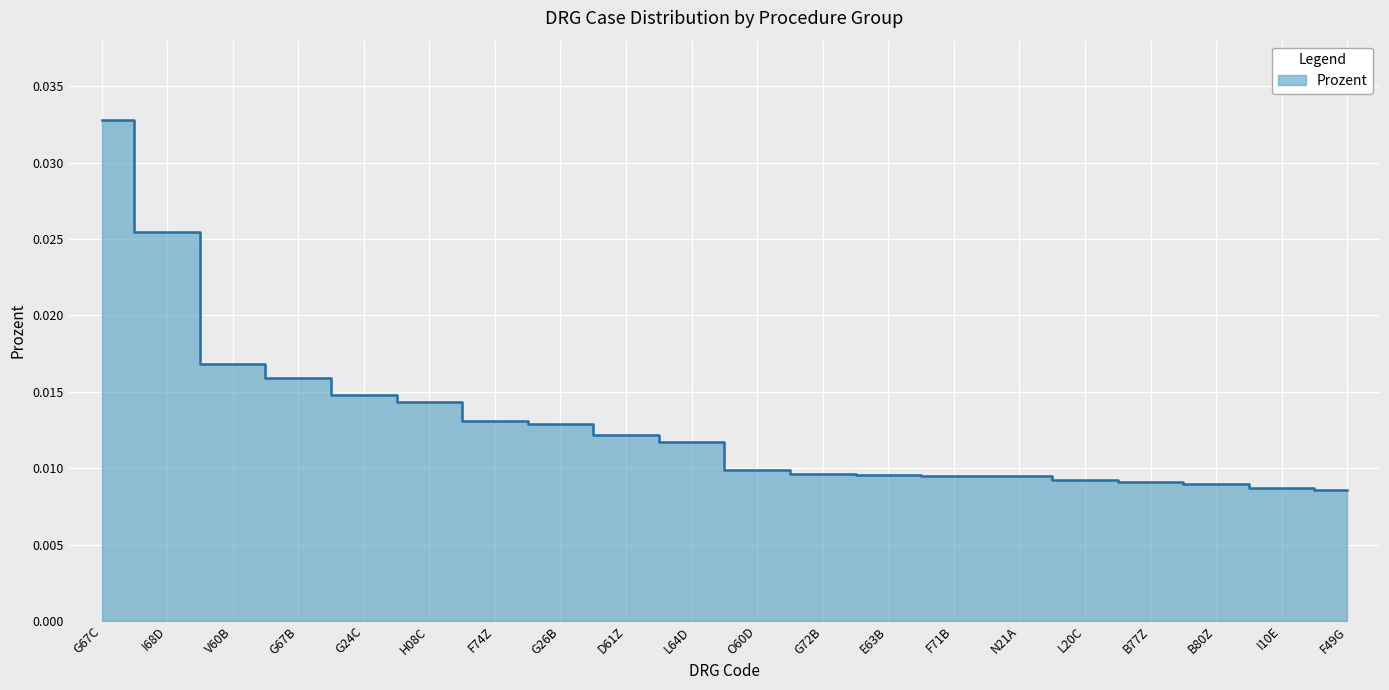

Is it true that the value at B80Z is 0.0?

False